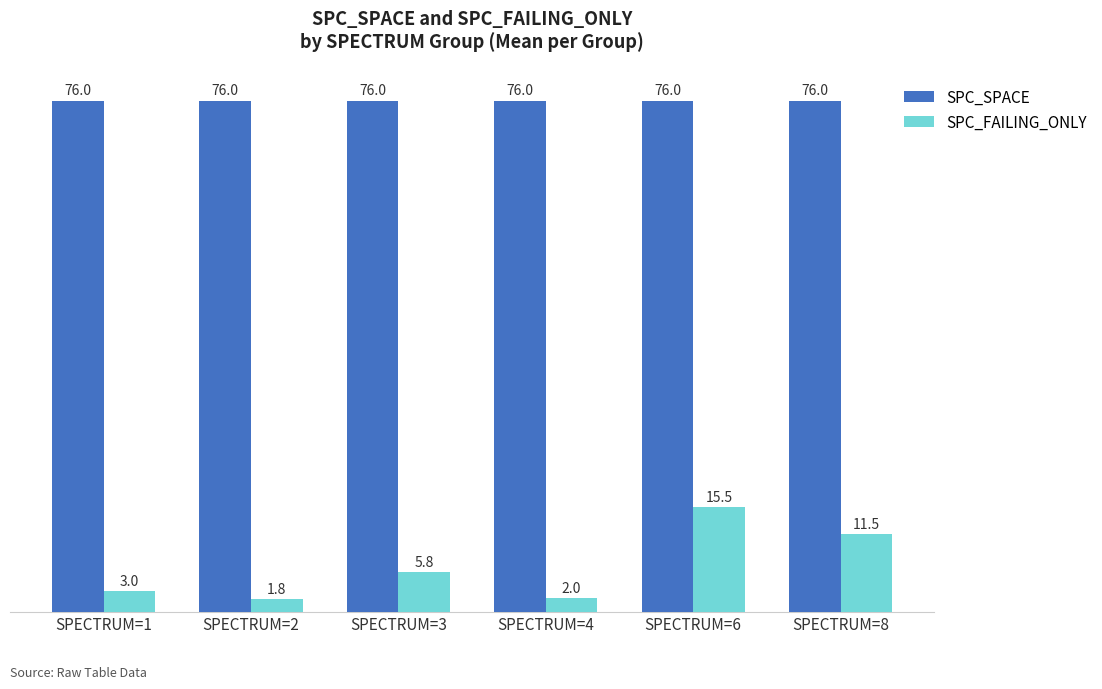

Is it true that SPC_SPACE equals 76.0 at SPECTRUM=6?

True